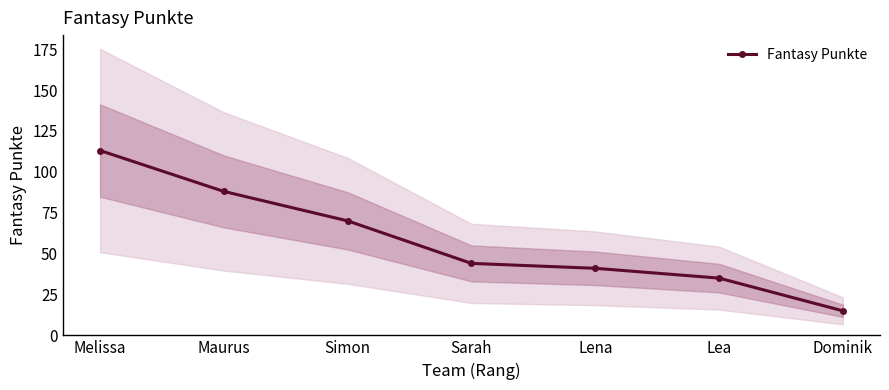

List the labels in order of value, largest first.

Melissa, Maurus, Simon, Sarah, Lena, Lea, Dominik